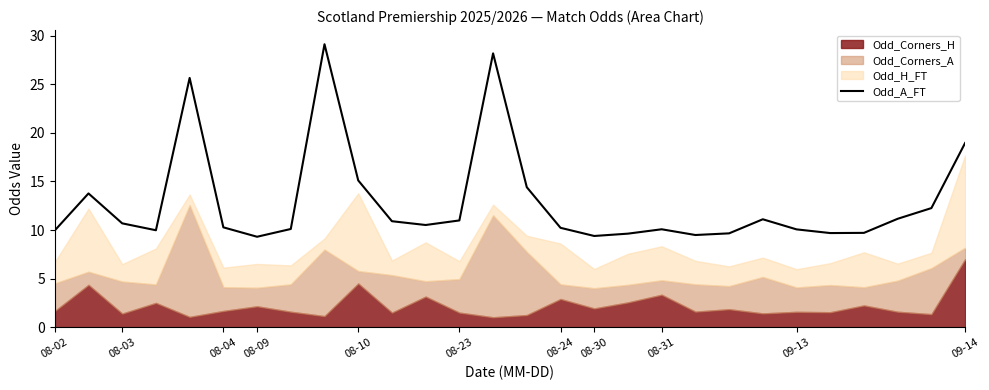

Reading left to right, extract all data points from this chart.

10.0	13.8	10.7	10.0	25.7	10.3	9.3	10.1	29.1	15.1	10.9	10.5	11.0	28.2	14.4	10.2	9.4	9.6	10.1	9.5	9.7	11.1	10.1	9.7	9.7	11.2	12.3	19.0